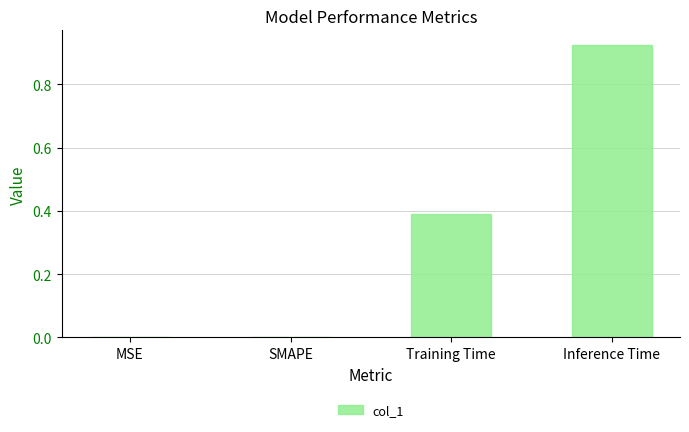

The chart shows a value of 0.0 at SMAPE. True or false?

True